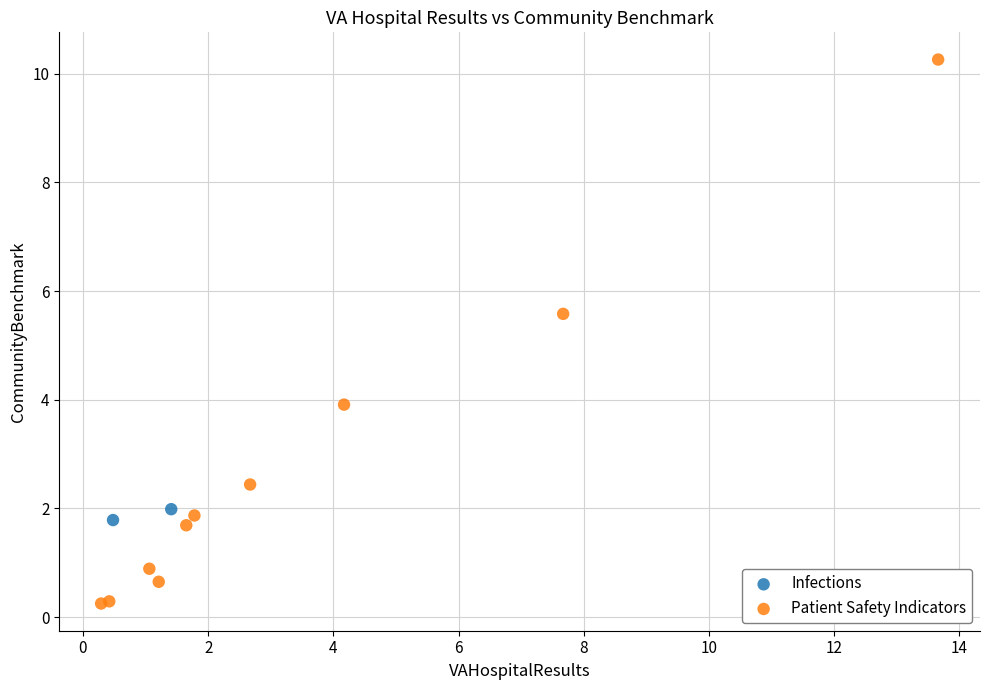

What are all the series names shown in the legend?

Infections, Patient Safety Indicators